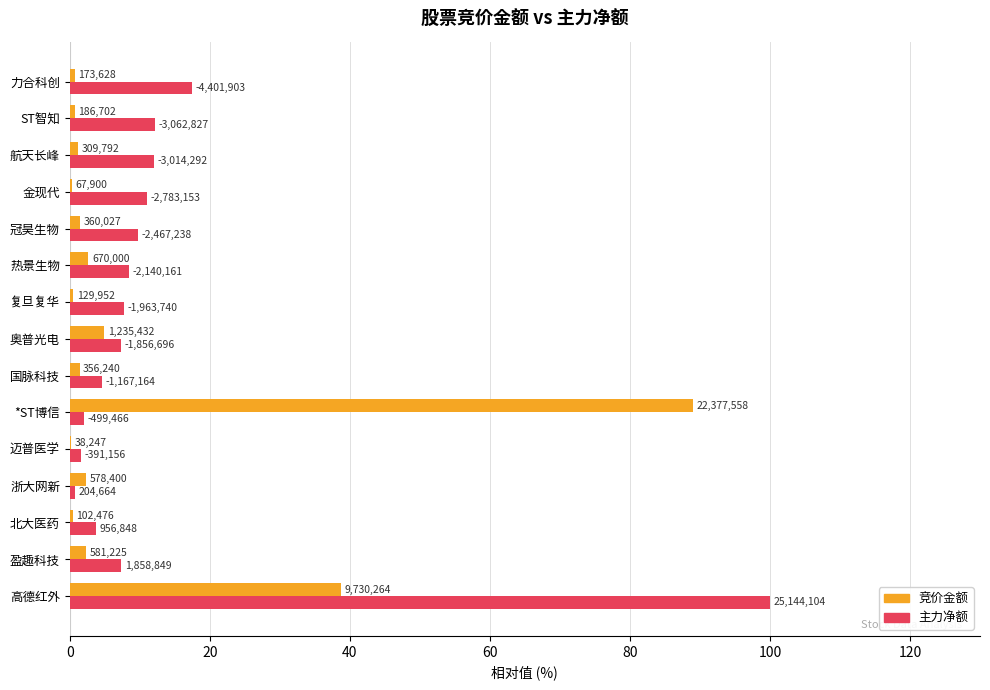

What are all the series names shown in the legend?

竞价金额, 主力净额